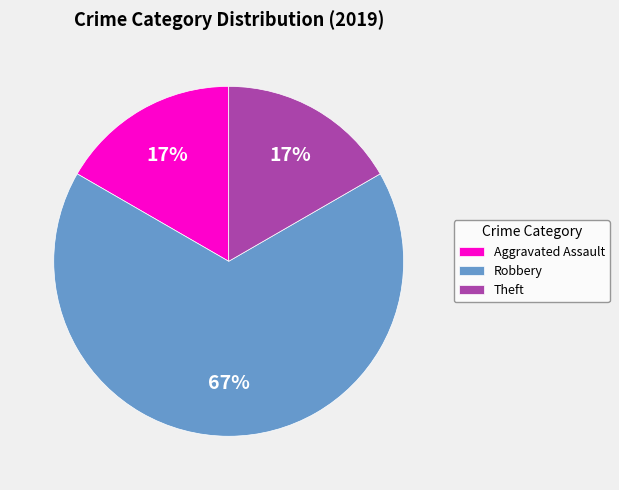

To the nearest percent, what is the difference between the largest and smallest slice percentages?

50%